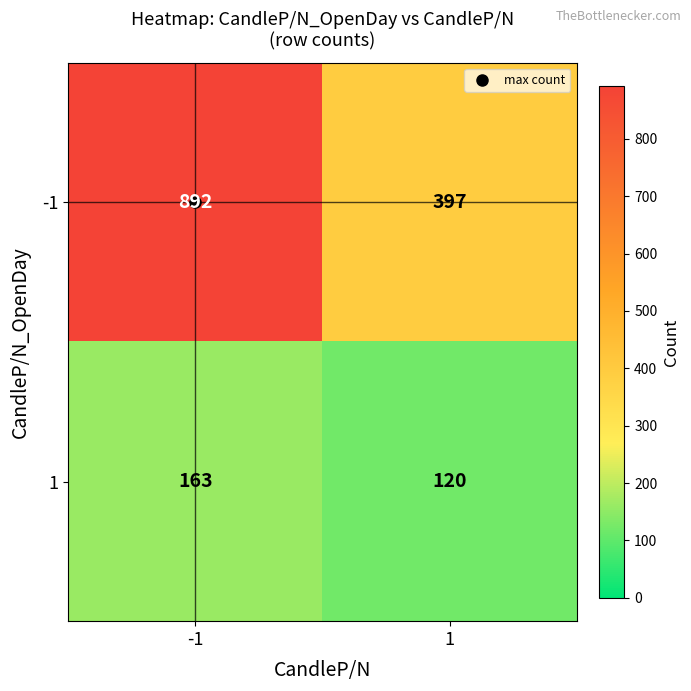

What is the greatest value displayed?

892